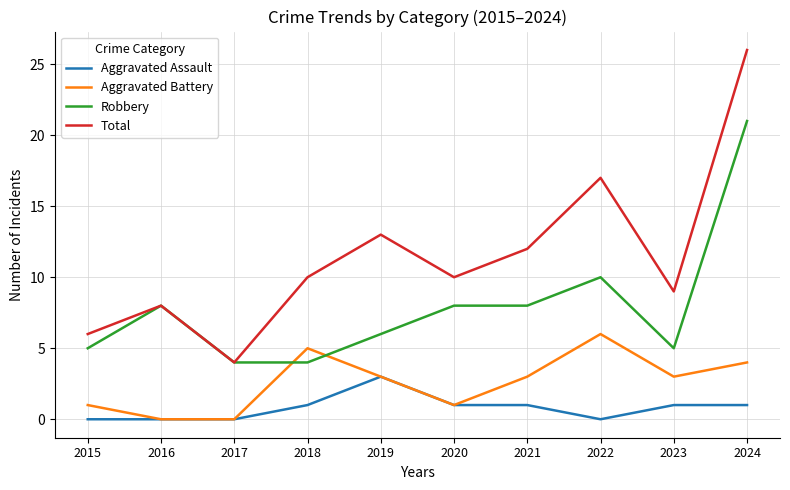

How many values in the Aggravated Assault series are below 1?

4